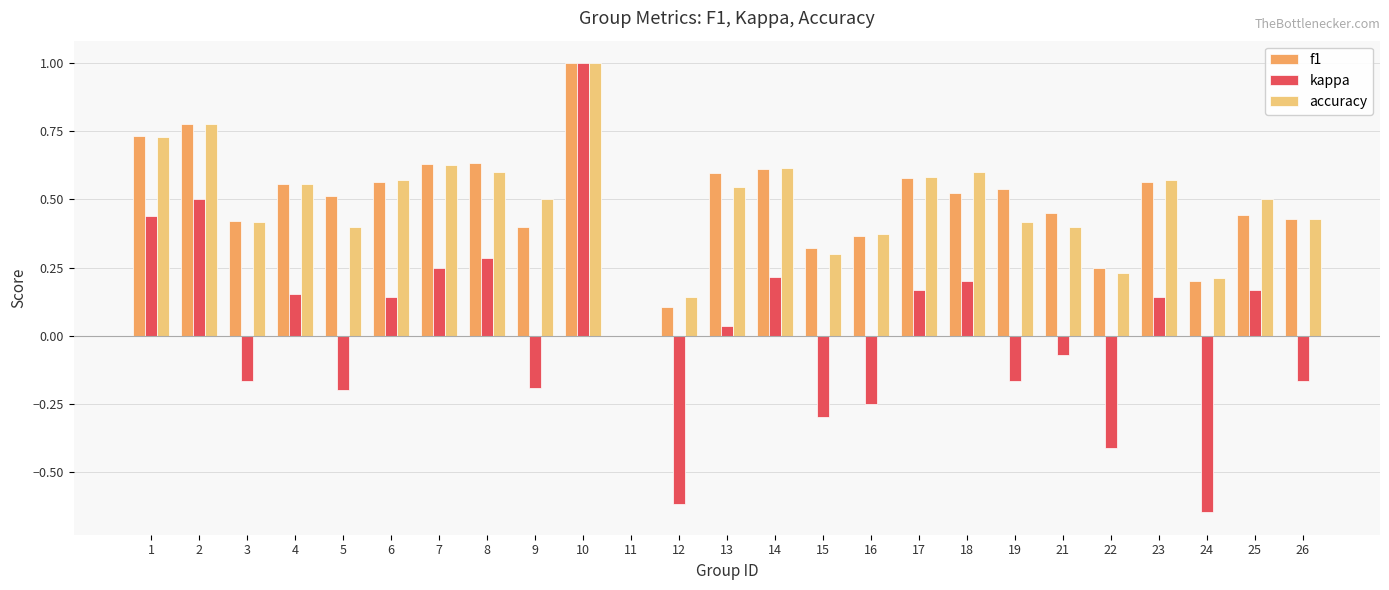

What is the highest value of the kappa series?

1.0